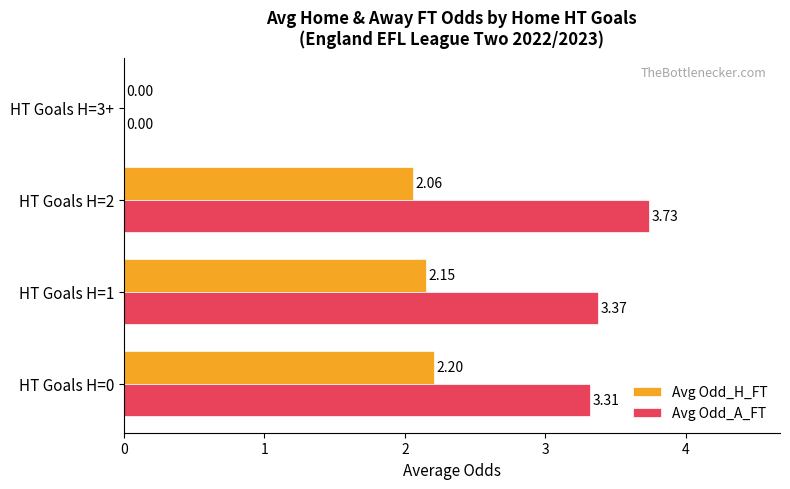

What are all the series names shown in the legend?

Avg Odd_H_FT, Avg Odd_A_FT